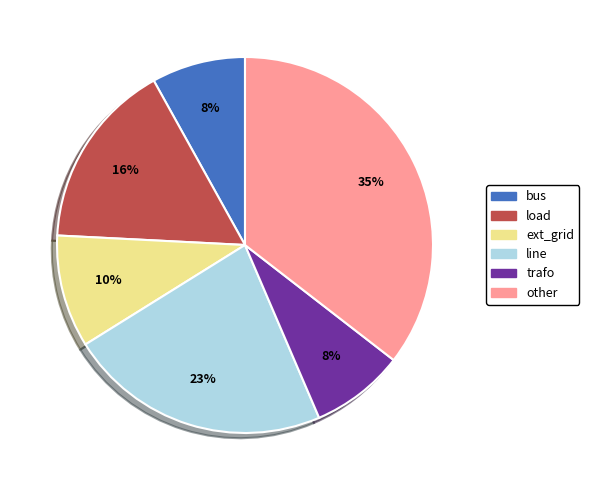

Is it true that line is 23% of the pie?

True